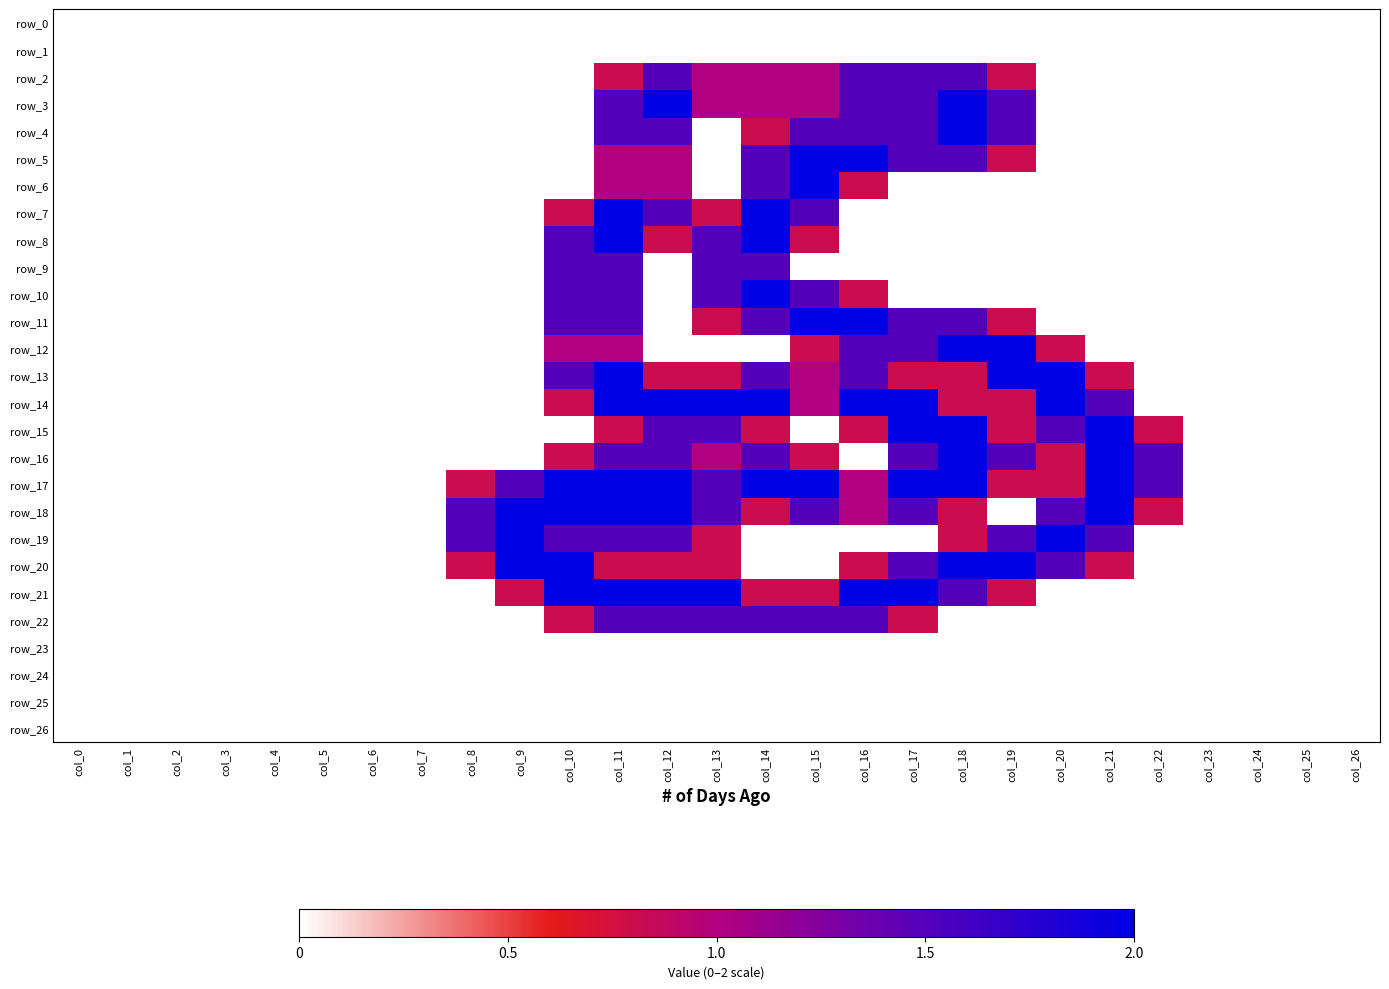

Reading right to left, list all the values displayed in this chart.

row_0: col_26=0.0	col_25=0.0	col_24=0.0	col_23=0.0	col_22=0.0	col_21=0.0	col_20=0.0	col_19=0.0	col_18=0.0	col_17=0.0	col_16=0.0	col_15=0.0	col_14=0.0	col_13=0.0	col_12=0.0	col_11=0.0	col_10=0.0	col_9=0.0	col_8=0.0	col_7=0.0	col_6=0.0	col_5=0.0	col_4=0.0	col_3=0.0	col_2=0.0	col_1=0.0	col_0=0.0
row_1: col_26=0.0	col_25=0.0	col_24=0.0	col_23=0.0	col_22=0.0	col_21=0.0	col_20=0.0	col_19=0.0	col_18=0.0	col_17=0.0	col_16=0.0	col_15=0.0	col_14=0.0	col_13=0.0	col_12=0.0	col_11=0.0	col_10=0.0	col_9=0.0	col_8=0.0	col_7=0.0	col_6=0.0	col_5=0.0	col_4=0.0	col_3=0.0	col_2=0.0	col_1=0.0	col_0=0.0
row_2: col_26=0.0	col_25=0.0	col_24=0.0	col_23=0.0	col_22=0.0	col_21=0.0	col_20=0.0	col_19=0.8	col_18=1.5	col_17=1.5	col_16=1.5	col_15=1.0	col_14=1.0	col_13=1.0	col_12=1.5	col_11=0.8	col_10=0.0	col_9=0.0	col_8=0.0	col_7=0.0	col_6=0.0	col_5=0.0	col_4=0.0	col_3=0.0	col_2=0.0	col_1=0.0	col_0=0.0
row_3: col_26=0.0	col_25=0.0	col_24=0.0	col_23=0.0	col_22=0.0	col_21=0.0	col_20=0.0	col_19=1.5	col_18=2.0	col_17=1.5	col_16=1.5	col_15=1.0	col_14=1.0	col_13=1.0	col_12=2.0	col_11=1.5	col_10=0.0	col_9=0.0	col_8=0.0	col_7=0.0	col_6=0.0	col_5=0.0	col_4=0.0	col_3=0.0	col_2=0.0	col_1=0.0	col_0=0.0
row_4: col_26=0.0	col_25=0.0	col_24=0.0	col_23=0.0	col_22=0.0	col_21=0.0	col_20=0.0	col_19=1.5	col_18=2.0	col_17=1.5	col_16=1.5	col_15=1.5	col_14=0.8	col_13=0.0	col_12=1.5	col_11=1.5	col_10=0.0	col_9=0.0	col_8=0.0	col_7=0.0	col_6=0.0	col_5=0.0	col_4=0.0	col_3=0.0	col_2=0.0	col_1=0.0	col_0=0.0
row_5: col_26=0.0	col_25=0.0	col_24=0.0	col_23=0.0	col_22=0.0	col_21=0.0	col_20=0.0	col_19=0.8	col_18=1.5	col_17=1.5	col_16=2.0	col_15=2.0	col_14=1.5	col_13=0.0	col_12=1.0	col_11=1.0	col_10=0.0	col_9=0.0	col_8=0.0	col_7=0.0	col_6=0.0	col_5=0.0	col_4=0.0	col_3=0.0	col_2=0.0	col_1=0.0	col_0=0.0
row_6: col_26=0.0	col_25=0.0	col_24=0.0	col_23=0.0	col_22=0.0	col_21=0.0	col_20=0.0	col_19=0.0	col_18=0.0	col_17=0.0	col_16=0.8	col_15=2.0	col_14=1.5	col_13=0.0	col_12=1.0	col_11=1.0	col_10=0.0	col_9=0.0	col_8=0.0	col_7=0.0	col_6=0.0	col_5=0.0	col_4=0.0	col_3=0.0	col_2=0.0	col_1=0.0	col_0=0.0
row_7: col_26=0.0	col_25=0.0	col_24=0.0	col_23=0.0	col_22=0.0	col_21=0.0	col_20=0.0	col_19=0.0	col_18=0.0	col_17=0.0	col_16=0.0	col_15=1.5	col_14=2.0	col_13=0.8	col_12=1.5	col_11=2.0	col_10=0.8	col_9=0.0	col_8=0.0	col_7=0.0	col_6=0.0	col_5=0.0	col_4=0.0	col_3=0.0	col_2=0.0	col_1=0.0	col_0=0.0
row_8: col_26=0.0	col_25=0.0	col_24=0.0	col_23=0.0	col_22=0.0	col_21=0.0	col_20=0.0	col_19=0.0	col_18=0.0	col_17=0.0	col_16=0.0	col_15=0.8	col_14=2.0	col_13=1.5	col_12=0.8	col_11=2.0	col_10=1.5	col_9=0.0	col_8=0.0	col_7=0.0	col_6=0.0	col_5=0.0	col_4=0.0	col_3=0.0	col_2=0.0	col_1=0.0	col_0=0.0
row_9: col_26=0.0	col_25=0.0	col_24=0.0	col_23=0.0	col_22=0.0	col_21=0.0	col_20=0.0	col_19=0.0	col_18=0.0	col_17=0.0	col_16=0.0	col_15=0.0	col_14=1.5	col_13=1.5	col_12=0.0	col_11=1.5	col_10=1.5	col_9=0.0	col_8=0.0	col_7=0.0	col_6=0.0	col_5=0.0	col_4=0.0	col_3=0.0	col_2=0.0	col_1=0.0	col_0=0.0
row_10: col_26=0.0	col_25=0.0	col_24=0.0	col_23=0.0	col_22=0.0	col_21=0.0	col_20=0.0	col_19=0.0	col_18=0.0	col_17=0.0	col_16=0.8	col_15=1.5	col_14=2.0	col_13=1.5	col_12=0.0	col_11=1.5	col_10=1.5	col_9=0.0	col_8=0.0	col_7=0.0	col_6=0.0	col_5=0.0	col_4=0.0	col_3=0.0	col_2=0.0	col_1=0.0	col_0=0.0
row_11: col_26=0.0	col_25=0.0	col_24=0.0	col_23=0.0	col_22=0.0	col_21=0.0	col_20=0.0	col_19=0.8	col_18=1.5	col_17=1.5	col_16=2.0	col_15=2.0	col_14=1.5	col_13=0.8	col_12=0.0	col_11=1.5	col_10=1.5	col_9=0.0	col_8=0.0	col_7=0.0	col_6=0.0	col_5=0.0	col_4=0.0	col_3=0.0	col_2=0.0	col_1=0.0	col_0=0.0
row_12: col_26=0.0	col_25=0.0	col_24=0.0	col_23=0.0	col_22=0.0	col_21=0.0	col_20=0.8	col_19=2.0	col_18=2.0	col_17=1.5	col_16=1.5	col_15=0.8	col_14=0.0	col_13=0.0	col_12=0.0	col_11=1.0	col_10=1.0	col_9=0.0	col_8=0.0	col_7=0.0	col_6=0.0	col_5=0.0	col_4=0.0	col_3=0.0	col_2=0.0	col_1=0.0	col_0=0.0
row_13: col_26=0.0	col_25=0.0	col_24=0.0	col_23=0.0	col_22=0.0	col_21=0.8	col_20=2.0	col_19=2.0	col_18=0.8	col_17=0.8	col_16=1.5	col_15=1.0	col_14=1.5	col_13=0.8	col_12=0.8	col_11=2.0	col_10=1.5	col_9=0.0	col_8=0.0	col_7=0.0	col_6=0.0	col_5=0.0	col_4=0.0	col_3=0.0	col_2=0.0	col_1=0.0	col_0=0.0
row_14: col_26=0.0	col_25=0.0	col_24=0.0	col_23=0.0	col_22=0.0	col_21=1.5	col_20=2.0	col_19=0.8	col_18=0.8	col_17=2.0	col_16=2.0	col_15=1.0	col_14=2.0	col_13=2.0	col_12=2.0	col_11=2.0	col_10=0.8	col_9=0.0	col_8=0.0	col_7=0.0	col_6=0.0	col_5=0.0	col_4=0.0	col_3=0.0	col_2=0.0	col_1=0.0	col_0=0.0
row_15: col_26=0.0	col_25=0.0	col_24=0.0	col_23=0.0	col_22=0.8	col_21=2.0	col_20=1.5	col_19=0.8	col_18=2.0	col_17=2.0	col_16=0.8	col_15=0.0	col_14=0.8	col_13=1.5	col_12=1.5	col_11=0.8	col_10=0.0	col_9=0.0	col_8=0.0	col_7=0.0	col_6=0.0	col_5=0.0	col_4=0.0	col_3=0.0	col_2=0.0	col_1=0.0	col_0=0.0
row_16: col_26=0.0	col_25=0.0	col_24=0.0	col_23=0.0	col_22=1.5	col_21=2.0	col_20=0.8	col_19=1.5	col_18=2.0	col_17=1.5	col_16=0.0	col_15=0.8	col_14=1.5	col_13=1.0	col_12=1.5	col_11=1.5	col_10=0.8	col_9=0.0	col_8=0.0	col_7=0.0	col_6=0.0	col_5=0.0	col_4=0.0	col_3=0.0	col_2=0.0	col_1=0.0	col_0=0.0
row_17: col_26=0.0	col_25=0.0	col_24=0.0	col_23=0.0	col_22=1.5	col_21=2.0	col_20=0.8	col_19=0.8	col_18=2.0	col_17=2.0	col_16=1.0	col_15=2.0	col_14=2.0	col_13=1.5	col_12=2.0	col_11=2.0	col_10=2.0	col_9=1.5	col_8=0.8	col_7=0.0	col_6=0.0	col_5=0.0	col_4=0.0	col_3=0.0	col_2=0.0	col_1=0.0	col_0=0.0
row_18: col_26=0.0	col_25=0.0	col_24=0.0	col_23=0.0	col_22=0.8	col_21=2.0	col_20=1.5	col_19=0.0	col_18=0.8	col_17=1.5	col_16=1.0	col_15=1.5	col_14=0.8	col_13=1.5	col_12=2.0	col_11=2.0	col_10=2.0	col_9=2.0	col_8=1.5	col_7=0.0	col_6=0.0	col_5=0.0	col_4=0.0	col_3=0.0	col_2=0.0	col_1=0.0	col_0=0.0
row_19: col_26=0.0	col_25=0.0	col_24=0.0	col_23=0.0	col_22=0.0	col_21=1.5	col_20=2.0	col_19=1.5	col_18=0.8	col_17=0.0	col_16=0.0	col_15=0.0	col_14=0.0	col_13=0.8	col_12=1.5	col_11=1.5	col_10=1.5	col_9=2.0	col_8=1.5	col_7=0.0	col_6=0.0	col_5=0.0	col_4=0.0	col_3=0.0	col_2=0.0	col_1=0.0	col_0=0.0
row_20: col_26=0.0	col_25=0.0	col_24=0.0	col_23=0.0	col_22=0.0	col_21=0.8	col_20=1.5	col_19=2.0	col_18=2.0	col_17=1.5	col_16=0.8	col_15=0.0	col_14=0.0	col_13=0.8	col_12=0.8	col_11=0.8	col_10=2.0	col_9=2.0	col_8=0.8	col_7=0.0	col_6=0.0	col_5=0.0	col_4=0.0	col_3=0.0	col_2=0.0	col_1=0.0	col_0=0.0
row_21: col_26=0.0	col_25=0.0	col_24=0.0	col_23=0.0	col_22=0.0	col_21=0.0	col_20=0.0	col_19=0.8	col_18=1.5	col_17=2.0	col_16=2.0	col_15=0.8	col_14=0.8	col_13=2.0	col_12=2.0	col_11=2.0	col_10=2.0	col_9=0.8	col_8=0.0	col_7=0.0	col_6=0.0	col_5=0.0	col_4=0.0	col_3=0.0	col_2=0.0	col_1=0.0	col_0=0.0
row_22: col_26=0.0	col_25=0.0	col_24=0.0	col_23=0.0	col_22=0.0	col_21=0.0	col_20=0.0	col_19=0.0	col_18=0.0	col_17=0.8	col_16=1.5	col_15=1.5	col_14=1.5	col_13=1.5	col_12=1.5	col_11=1.5	col_10=0.8	col_9=0.0	col_8=0.0	col_7=0.0	col_6=0.0	col_5=0.0	col_4=0.0	col_3=0.0	col_2=0.0	col_1=0.0	col_0=0.0
row_23: col_26=0.0	col_25=0.0	col_24=0.0	col_23=0.0	col_22=0.0	col_21=0.0	col_20=0.0	col_19=0.0	col_18=0.0	col_17=0.0	col_16=0.0	col_15=0.0	col_14=0.0	col_13=0.0	col_12=0.0	col_11=0.0	col_10=0.0	col_9=0.0	col_8=0.0	col_7=0.0	col_6=0.0	col_5=0.0	col_4=0.0	col_3=0.0	col_2=0.0	col_1=0.0	col_0=0.0
row_24: col_26=0.0	col_25=0.0	col_24=0.0	col_23=0.0	col_22=0.0	col_21=0.0	col_20=0.0	col_19=0.0	col_18=0.0	col_17=0.0	col_16=0.0	col_15=0.0	col_14=0.0	col_13=0.0	col_12=0.0	col_11=0.0	col_10=0.0	col_9=0.0	col_8=0.0	col_7=0.0	col_6=0.0	col_5=0.0	col_4=0.0	col_3=0.0	col_2=0.0	col_1=0.0	col_0=0.0
row_25: col_26=0.0	col_25=0.0	col_24=0.0	col_23=0.0	col_22=0.0	col_21=0.0	col_20=0.0	col_19=0.0	col_18=0.0	col_17=0.0	col_16=0.0	col_15=0.0	col_14=0.0	col_13=0.0	col_12=0.0	col_11=0.0	col_10=0.0	col_9=0.0	col_8=0.0	col_7=0.0	col_6=0.0	col_5=0.0	col_4=0.0	col_3=0.0	col_2=0.0	col_1=0.0	col_0=0.0
row_26: col_26=0.0	col_25=0.0	col_24=0.0	col_23=0.0	col_22=0.0	col_21=0.0	col_20=0.0	col_19=0.0	col_18=0.0	col_17=0.0	col_16=0.0	col_15=0.0	col_14=0.0	col_13=0.0	col_12=0.0	col_11=0.0	col_10=0.0	col_9=0.0	col_8=0.0	col_7=0.0	col_6=0.0	col_5=0.0	col_4=0.0	col_3=0.0	col_2=0.0	col_1=0.0	col_0=0.0